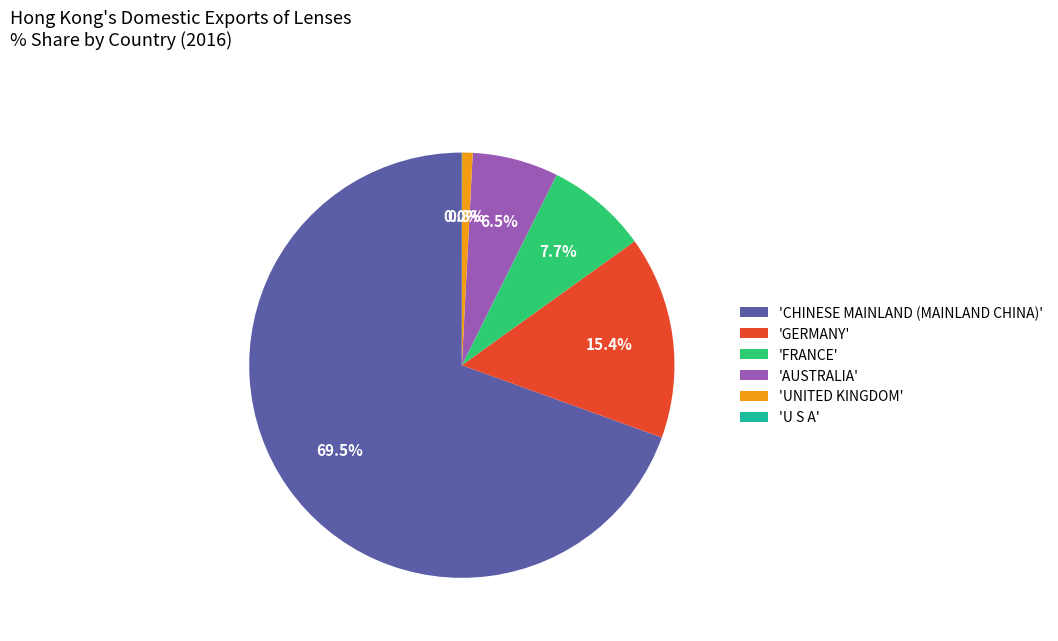

Combined, do 'FRANCE' and 'UNITED KINGDOM' account for over 50%?

No